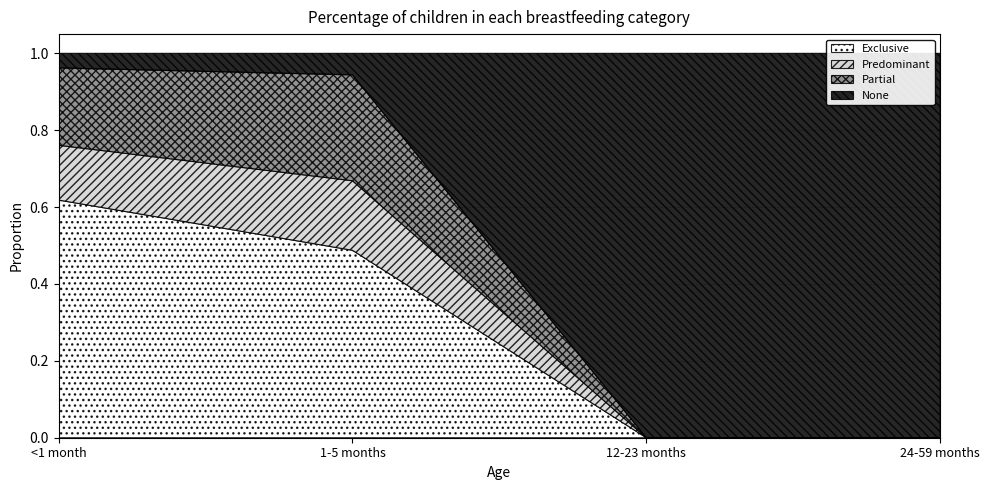

What is the difference between the maximum and minimum values in the None series?

1.0